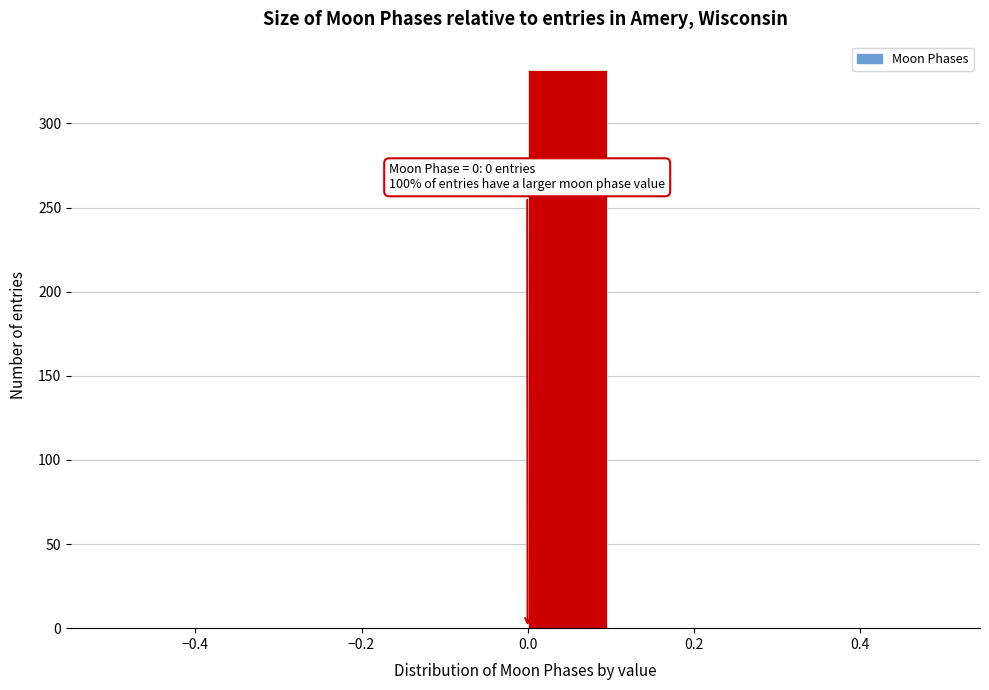

Which range on the x-axis has the tallest bar?

0.0 to 0.1